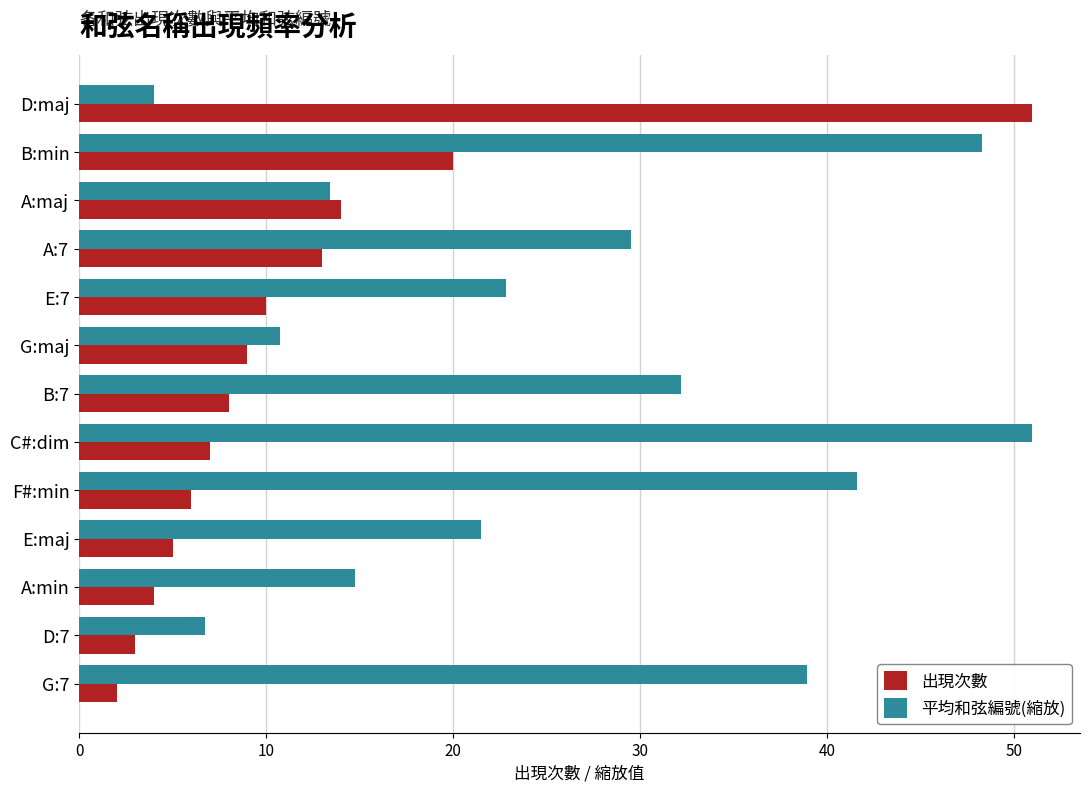

Is the value of 平均和弦編號(縮放) at D:7 greater than the value of 出現次數 at D:maj?

No